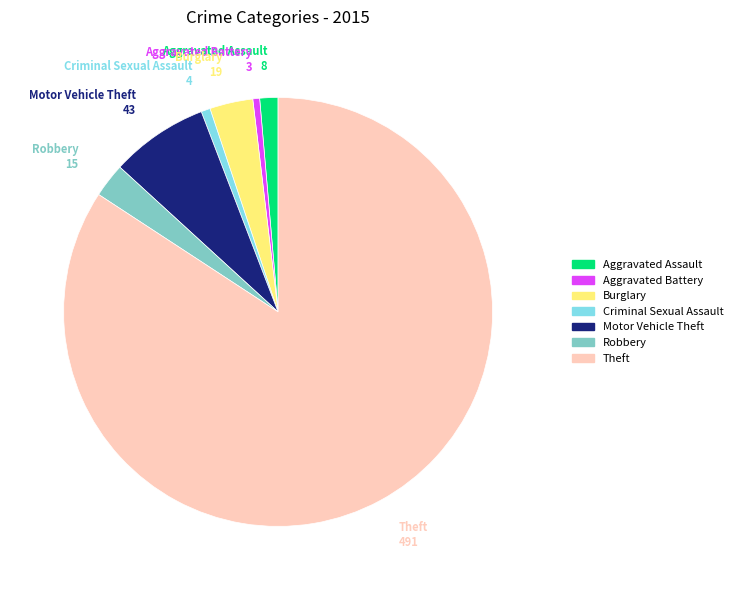

Is it true that Robbery is 3% of the pie?

True